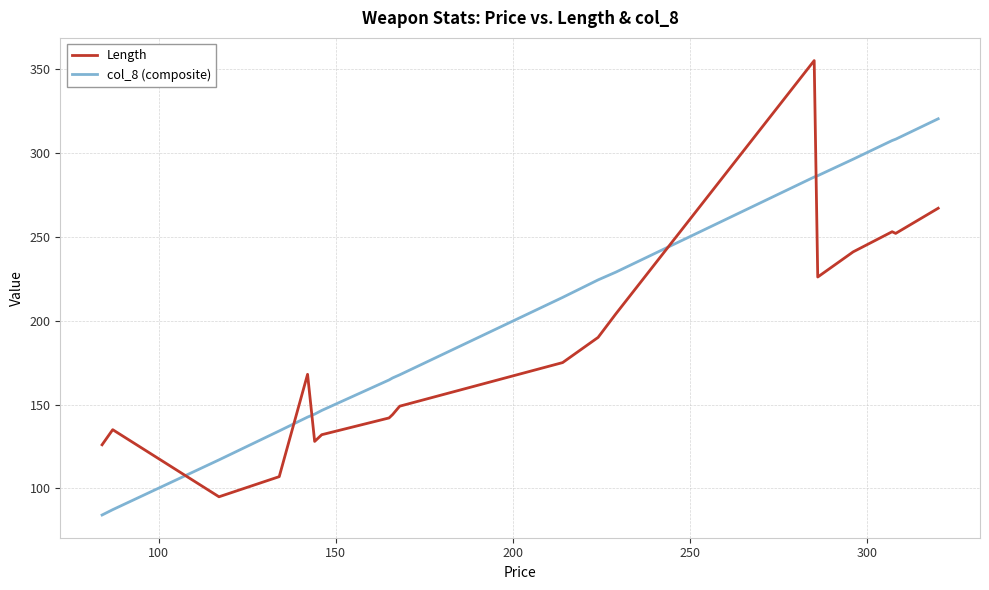

How many values in the col_8 (composite) series are below 285?

13